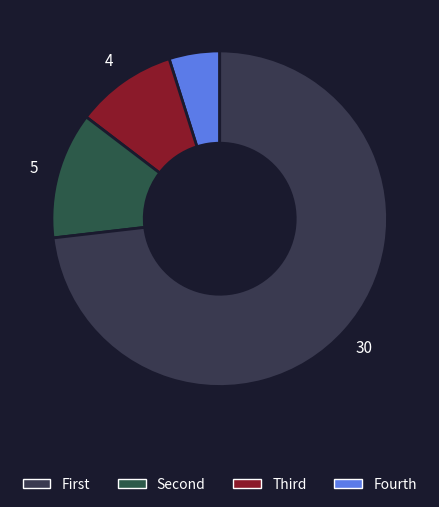

Count the number of slices in the pie.

4